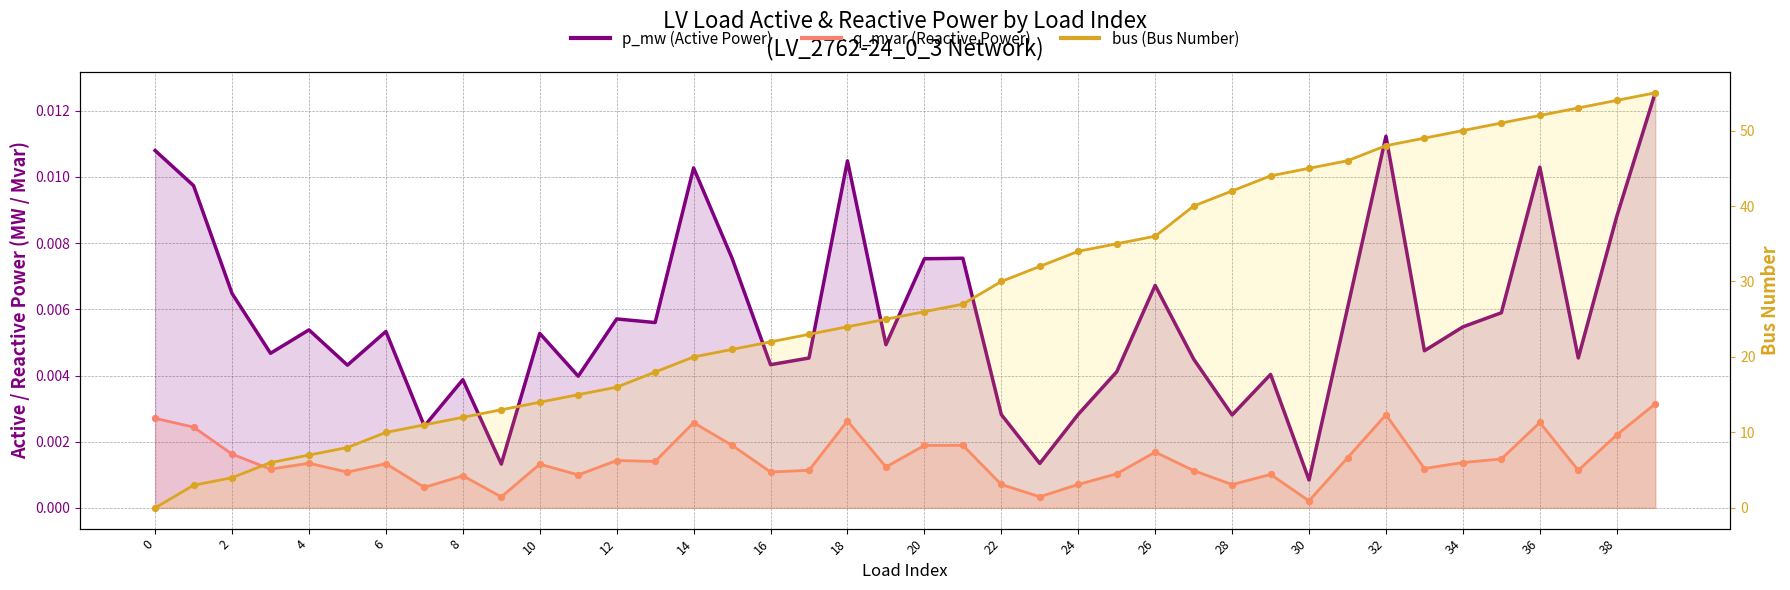

Is the value of p_mw (Active Power) at 34 greater than the value of q_mvar (Reactive Power) at 2?

Yes